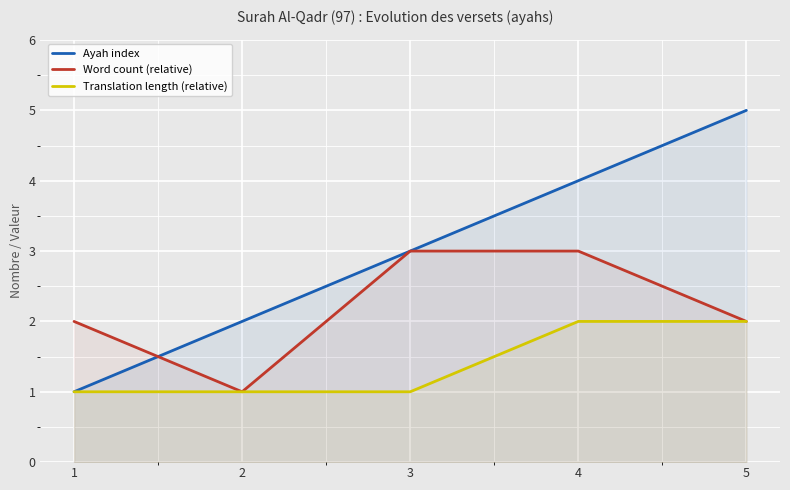

What is the difference between the second highest and second lowest values in the Ayah index series?

2